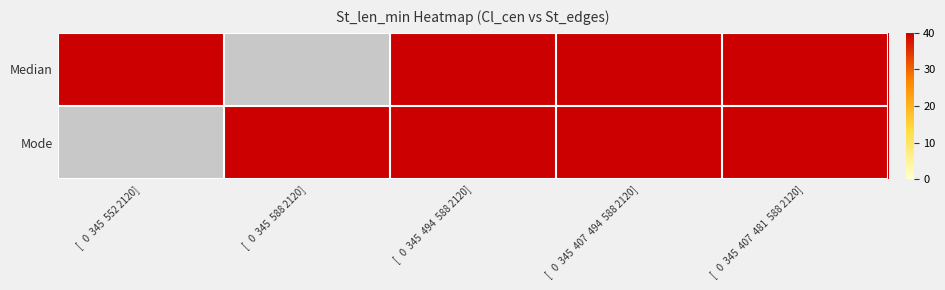

True or false: Mode has a value of 62 at [   0  345  407  494  588 2120].

False